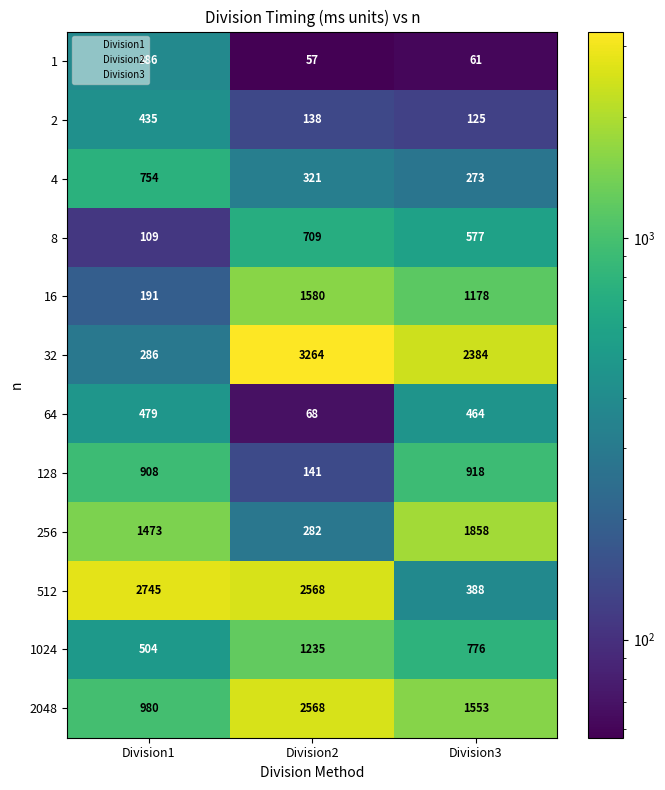

What is the sum of all 16 values?

2949